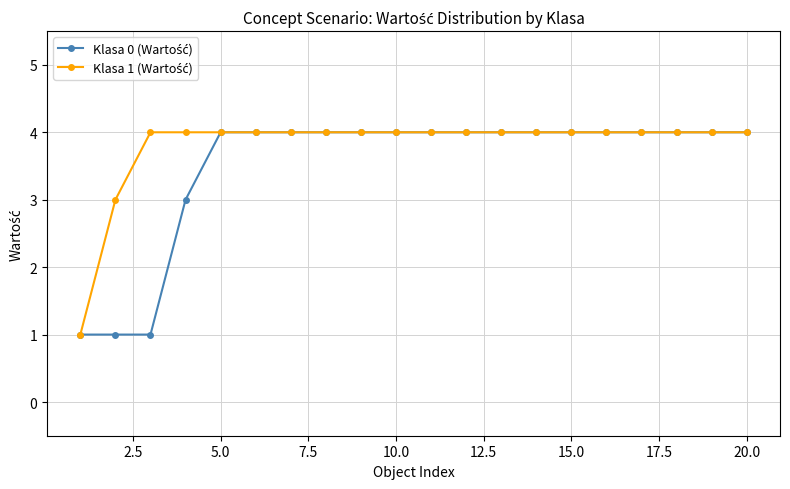

What is the greatest value displayed?

4